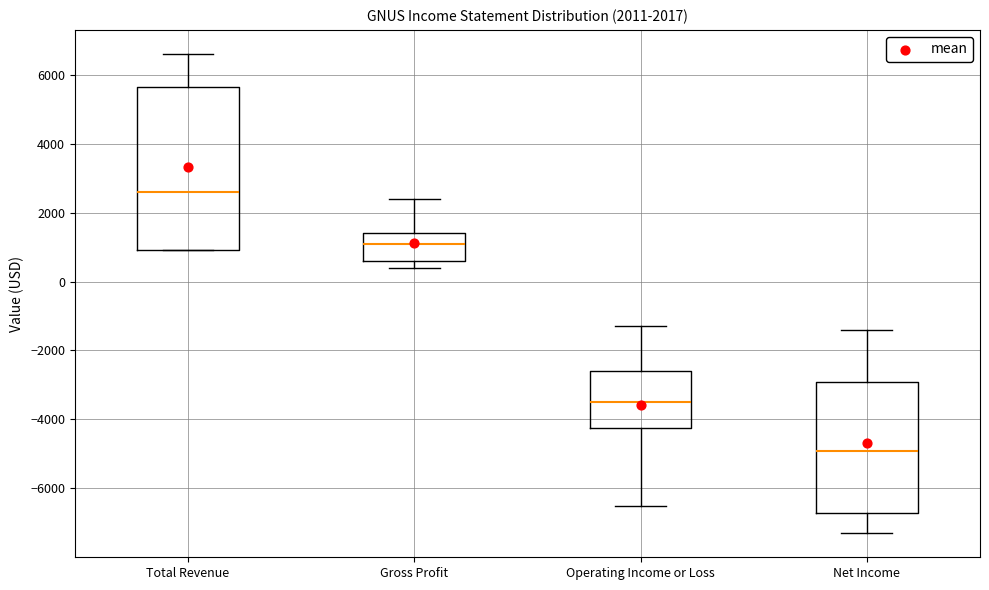

Which box has the highest median line?

Total Revenue